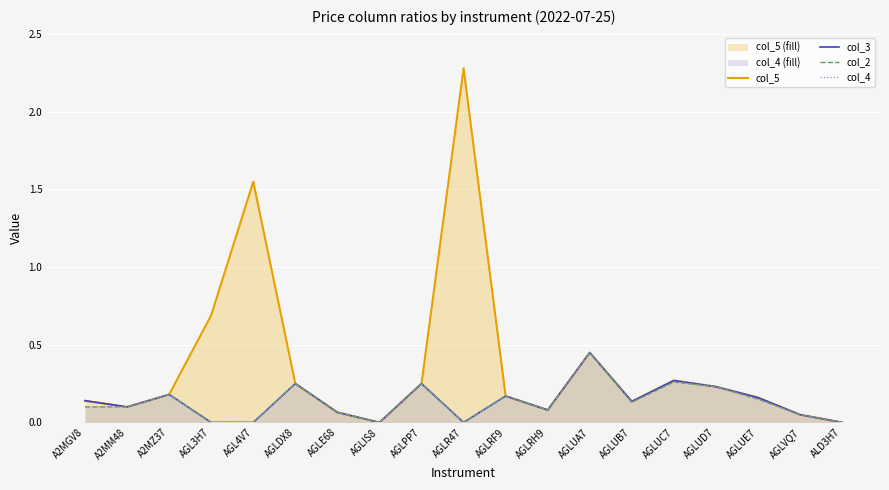

Is it true that col_3 equals 0.2 at AGL4V7?

False